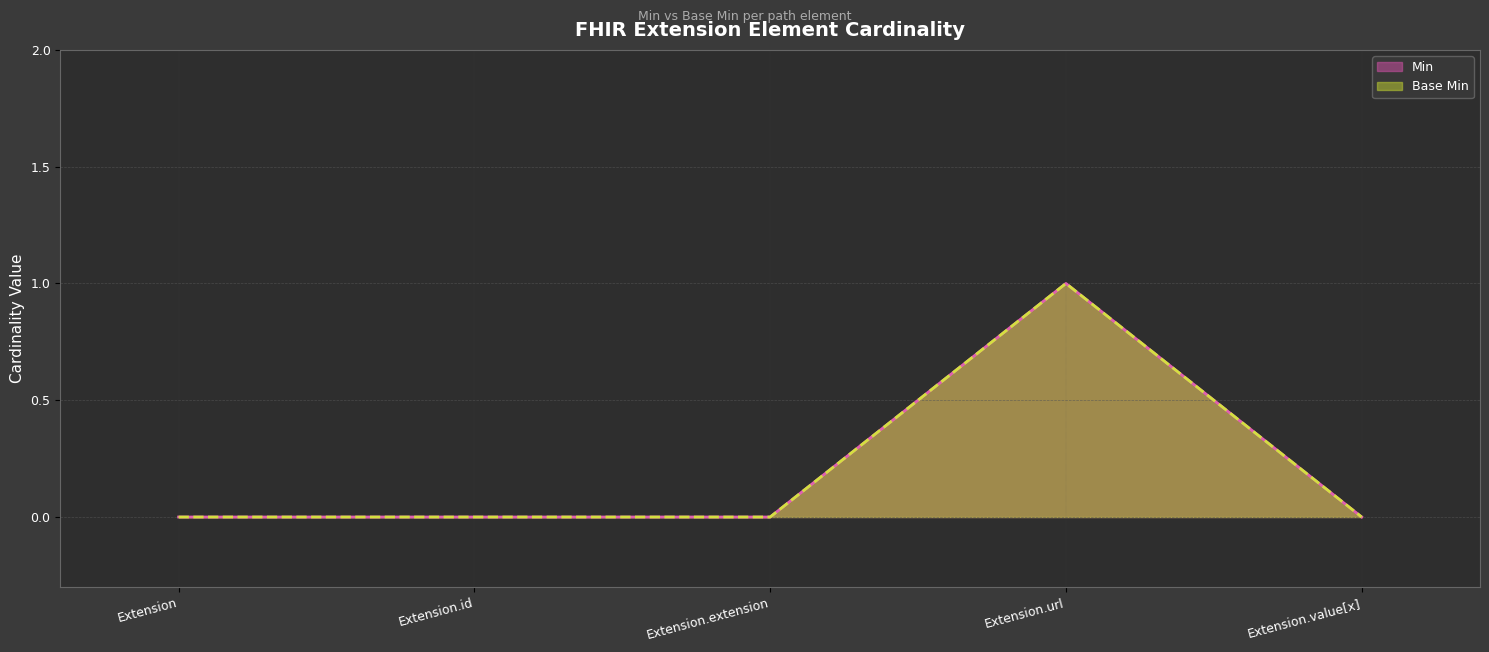

True or false: Min has more than 1 interior local peaks.

False